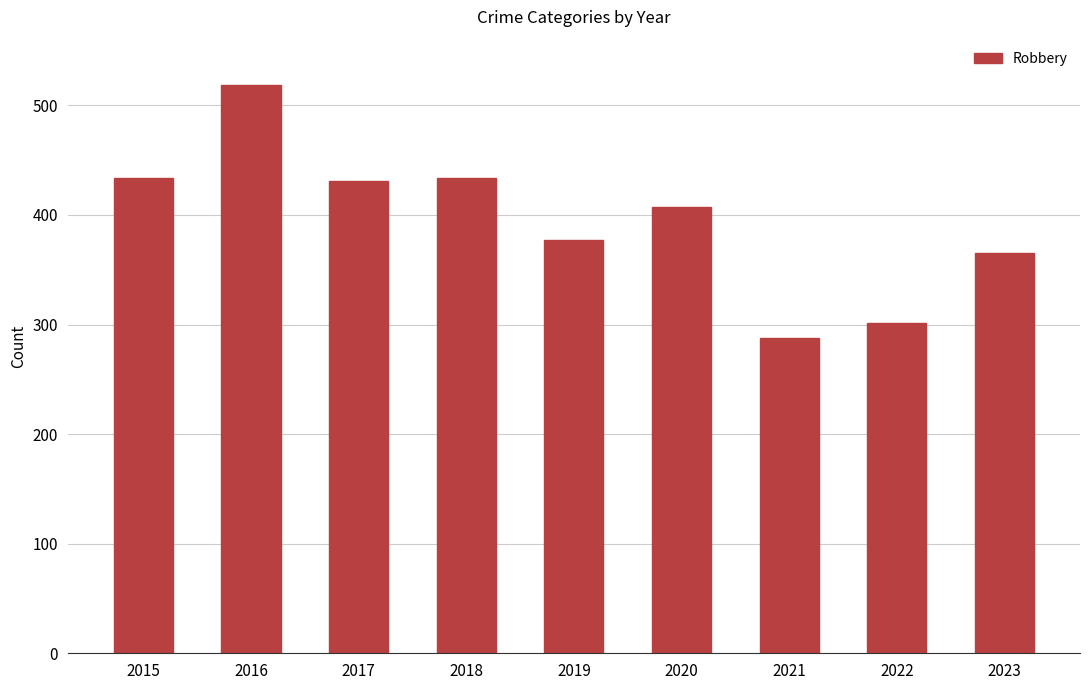

What is the value of the 5th bar from the left?

377